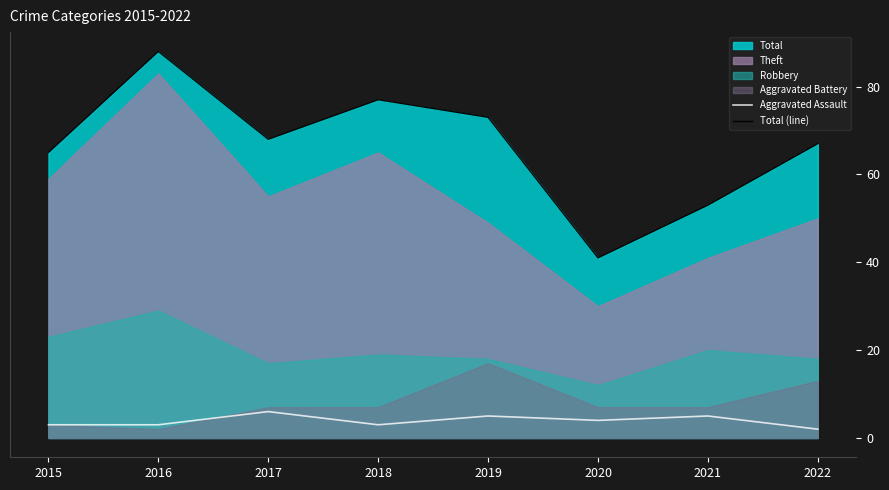

What is the maximum value for Aggravated Assault?

6